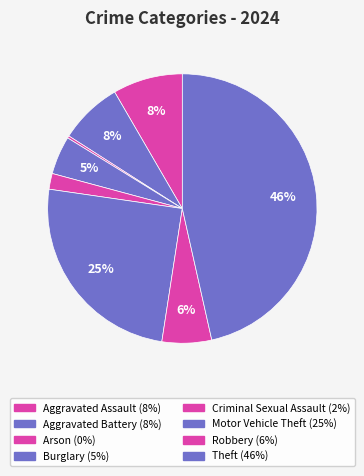

To the nearest percent, what is the difference between the Criminal Sexual Assault and Aggravated Battery slice percentages?

6%